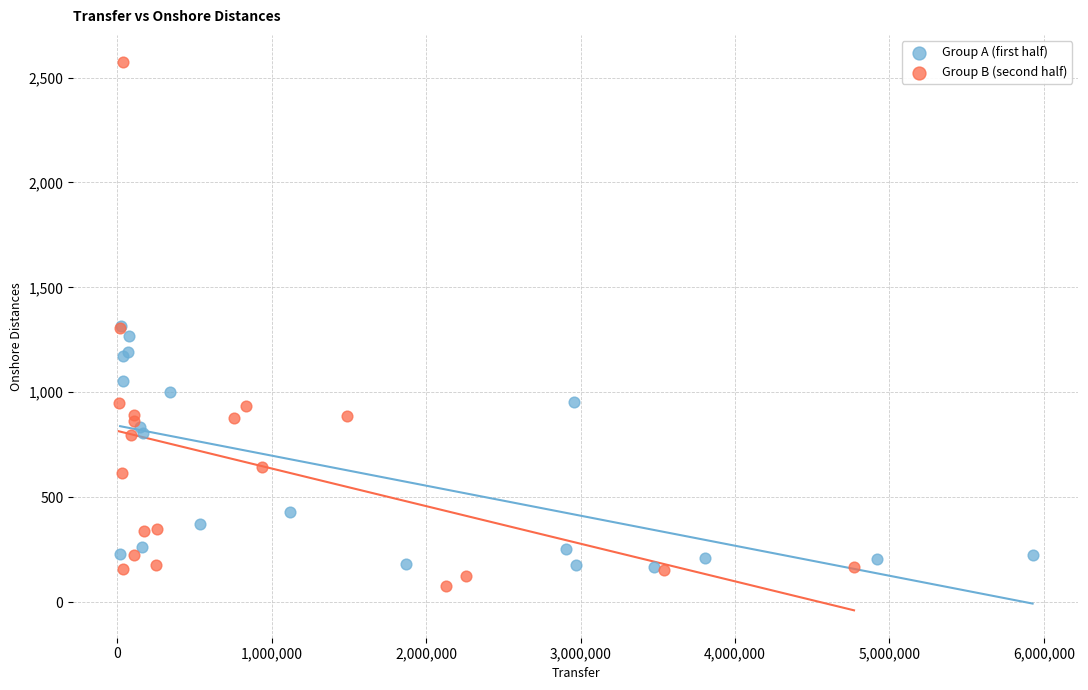

Which series has the largest Y range (max minus min)?

Group B (second half)